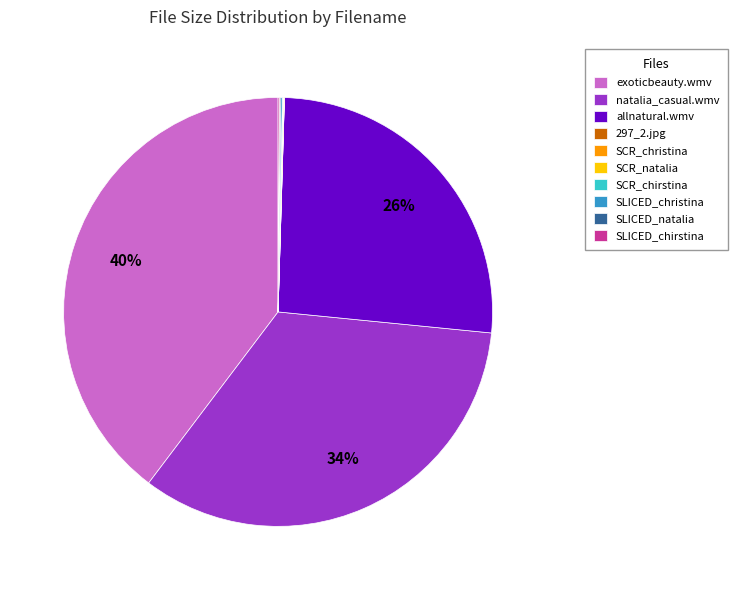

Is it true that natalia_casual.wmv is 34% of the pie?

True